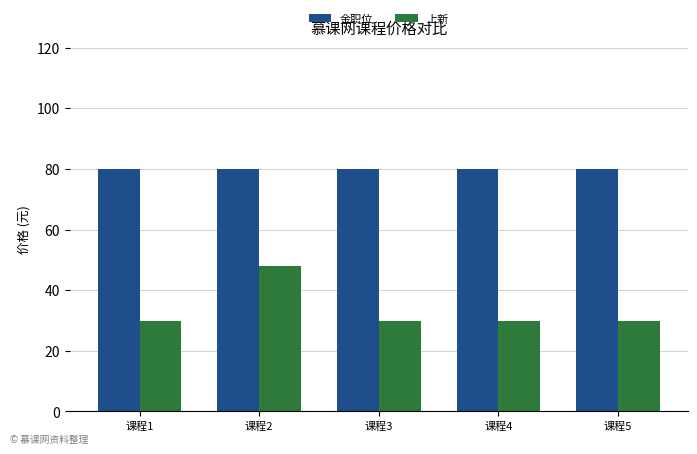

Does the chart contain any negative values?

No